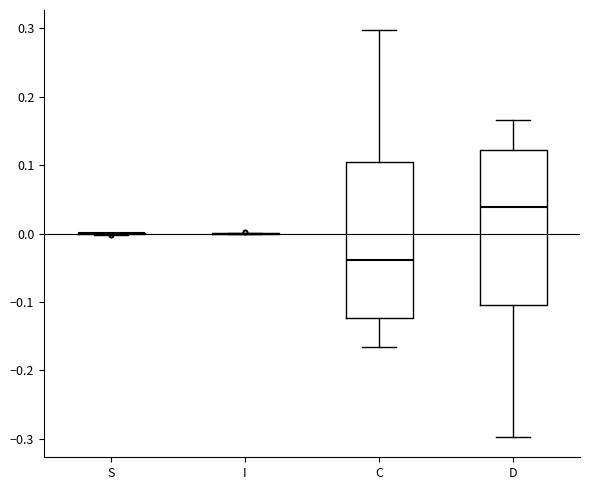

Where does the median line of the box for C sit on the y-axis? The values are not printed on the chart, so give them approximately, as read against the axis.

-0.04